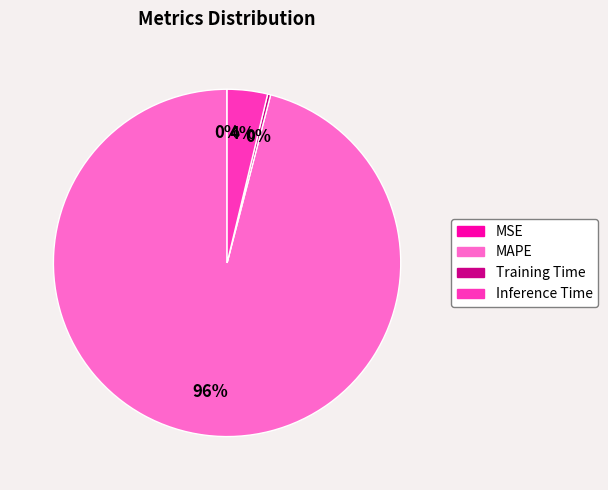

To the nearest percent, what is the average slice percentage?

25%